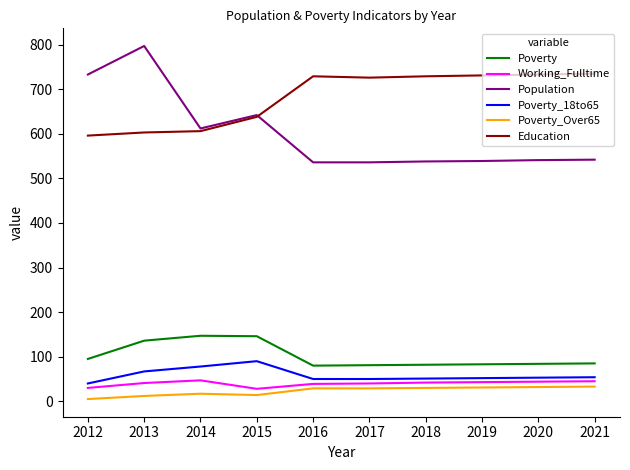

What is the spread (max minus min) of values at 2020?

701